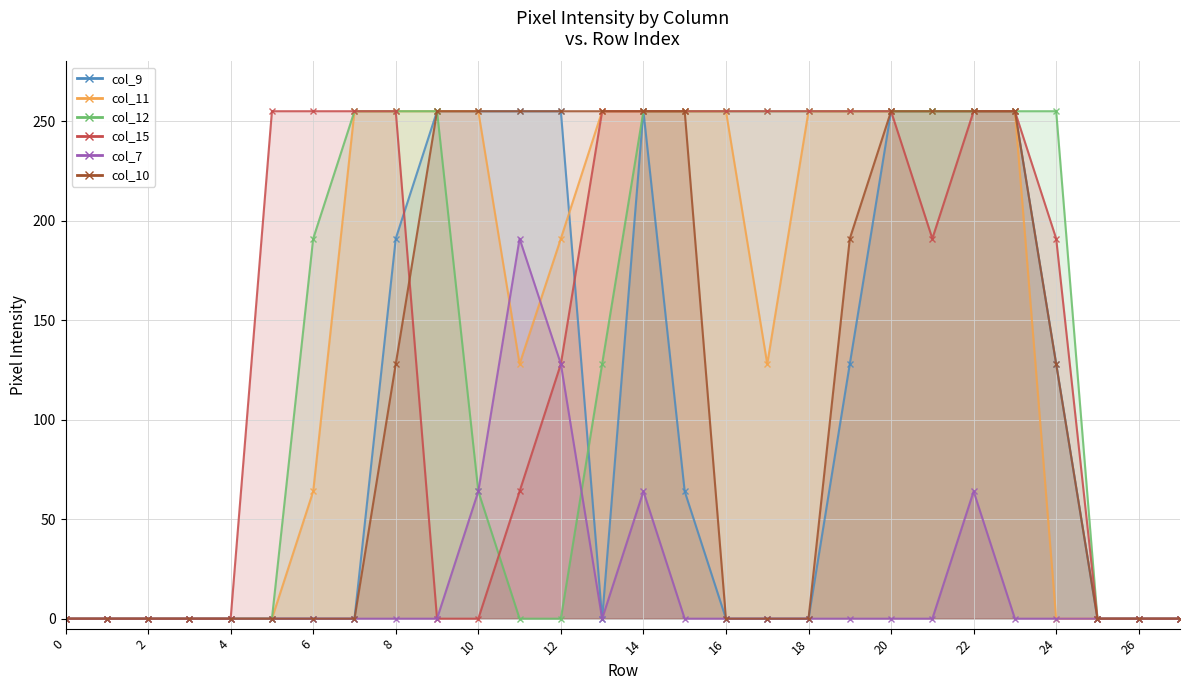

At 19, list the series in order from largest to smallest.

col_11, col_12, col_15, col_10, col_9, col_7